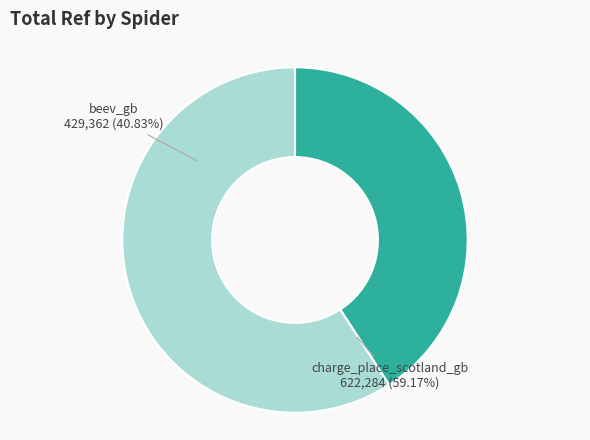

What is the change in value from beev_gb to charge_place_scotland_gb?

+192922